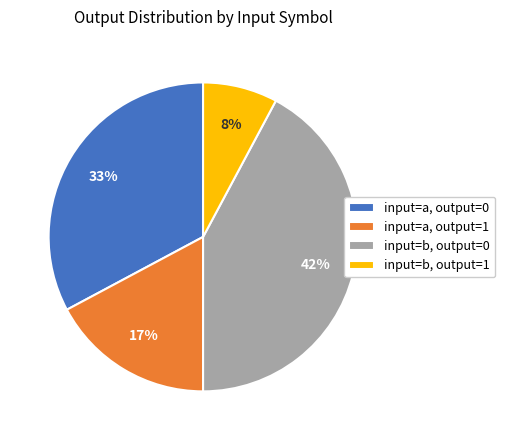

The input=a, output=1 slice represents 8% of the pie. True or false?

False